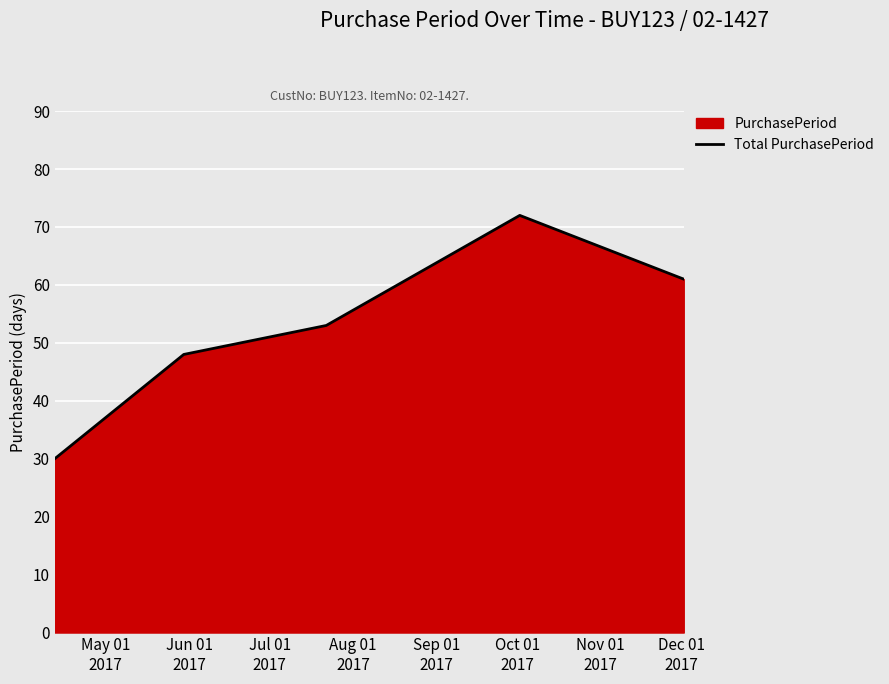

True or false: the data has more than 0 interior local peaks.

True